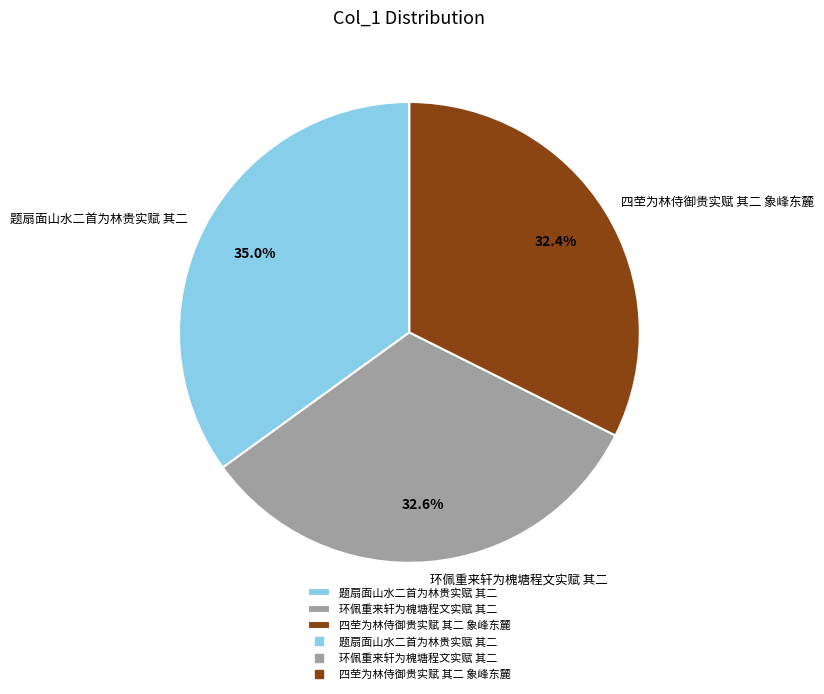

Approximately how many times larger is the value at 题扇面山水二首为林贵实赋 其二 compared to 环佩重来轩为槐塘程文实赋 其二?

1.1